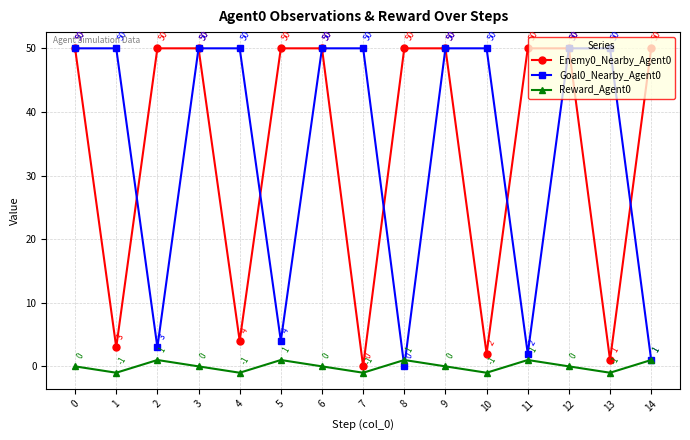

How many interior local peaks does the Reward_Agent0 series have?

4